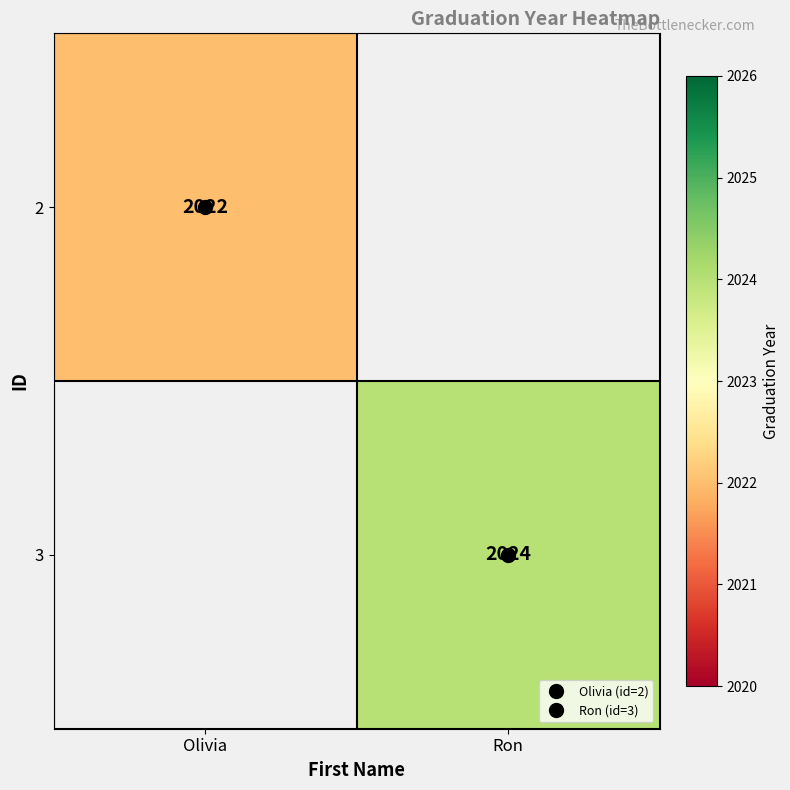

Rank the series by their maximum value, from lowest to highest.

2, 3